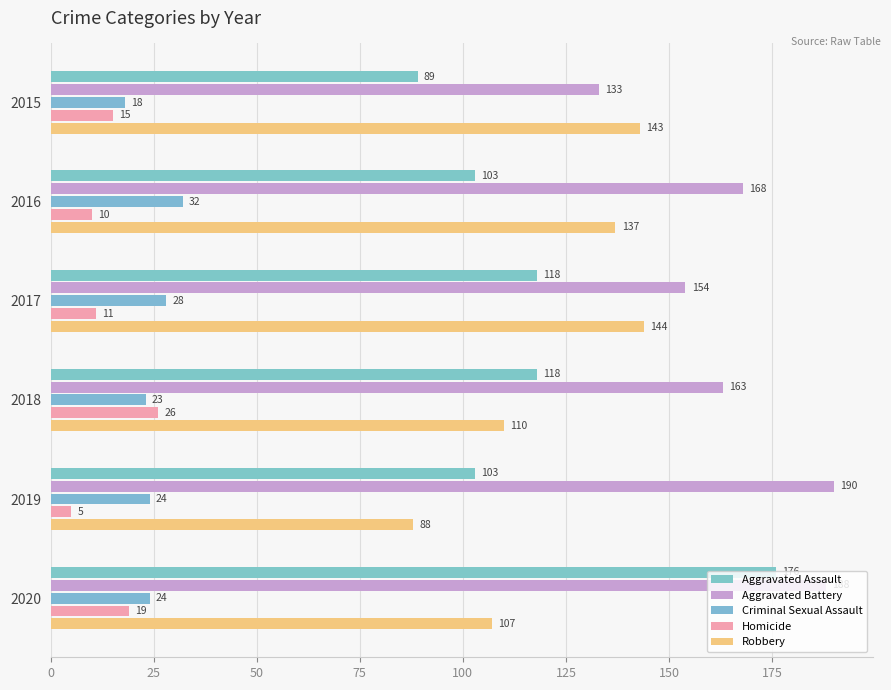

How many data points does each series have?

6